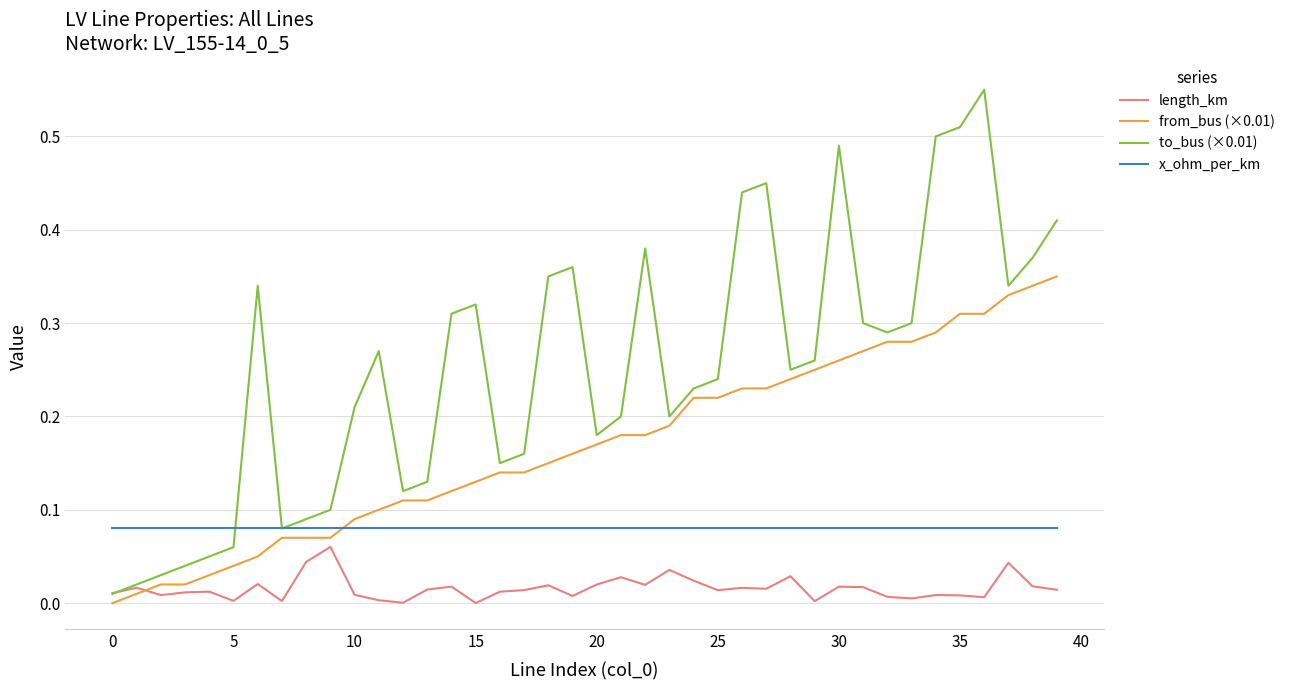

Which series has the widest spread of values?

to_bus (×0.01)